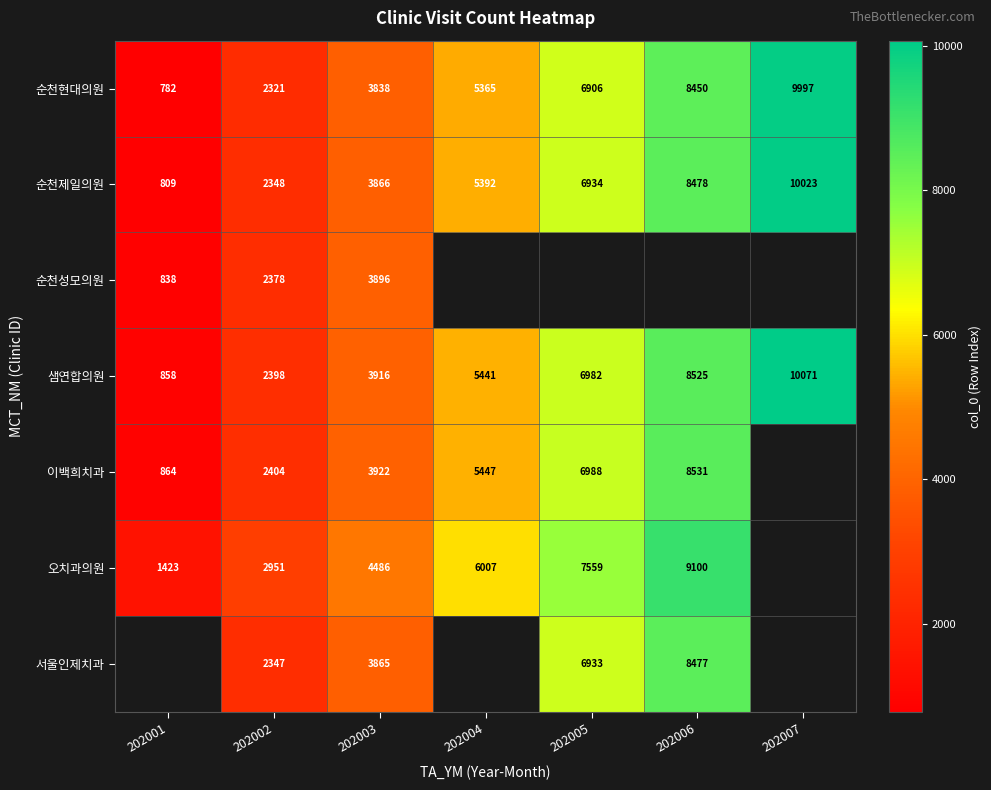

The value of 순천성모의원 at 202001 is 838. True or false?

True